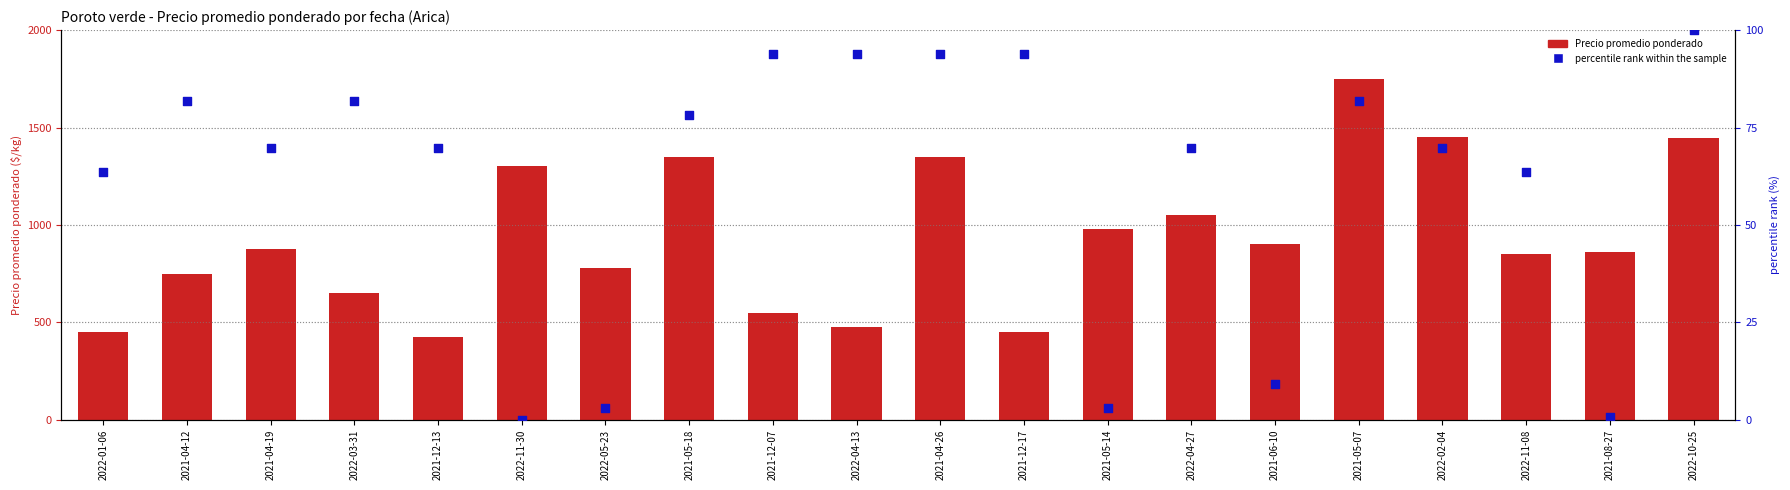

At how many categories does at least one series exceed 1444?

2